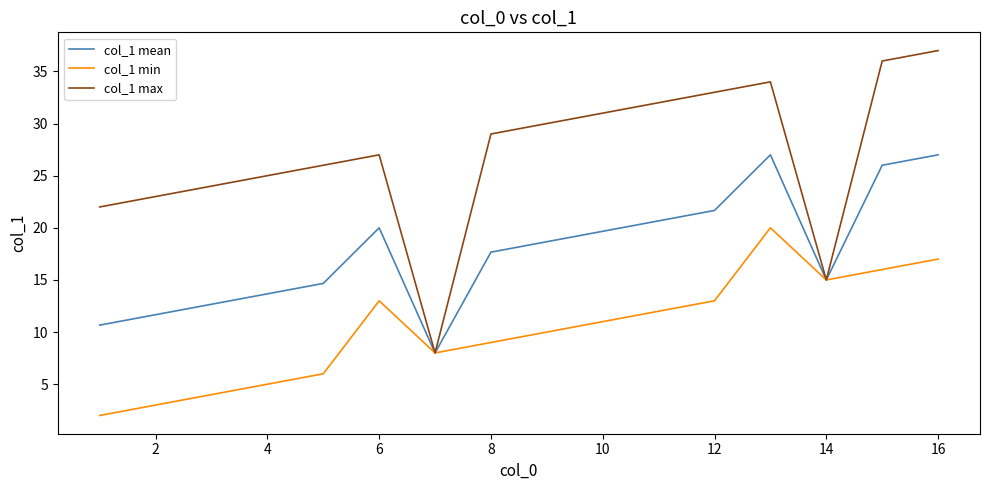

What is the maximum value for col_1 min?

20.0